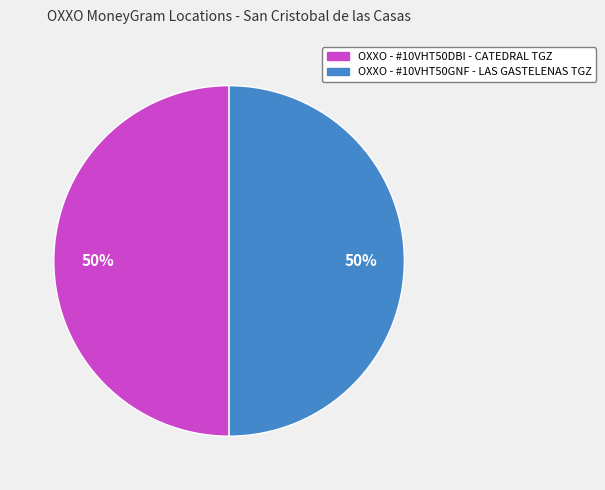

To the nearest percent, what percentage of the pie is OXXO - #10VHT50GNF - LAS GASTELENAS TGZ?

50%